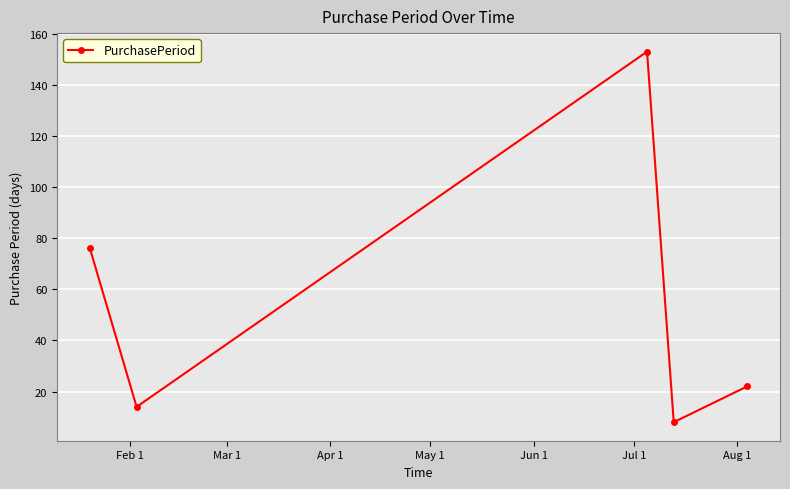

What is the value of the 2nd point from the left?

14